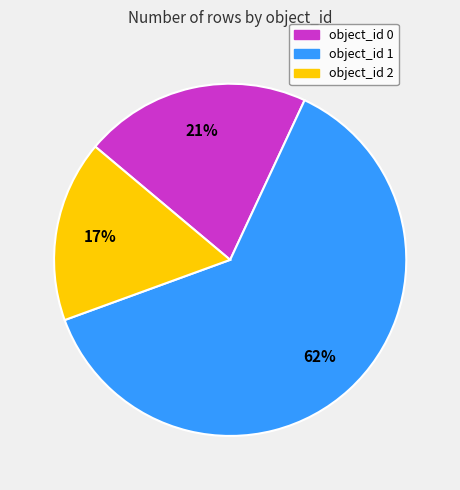

Do object_id 1 and object_id 2 together represent more than half of the pie?

Yes